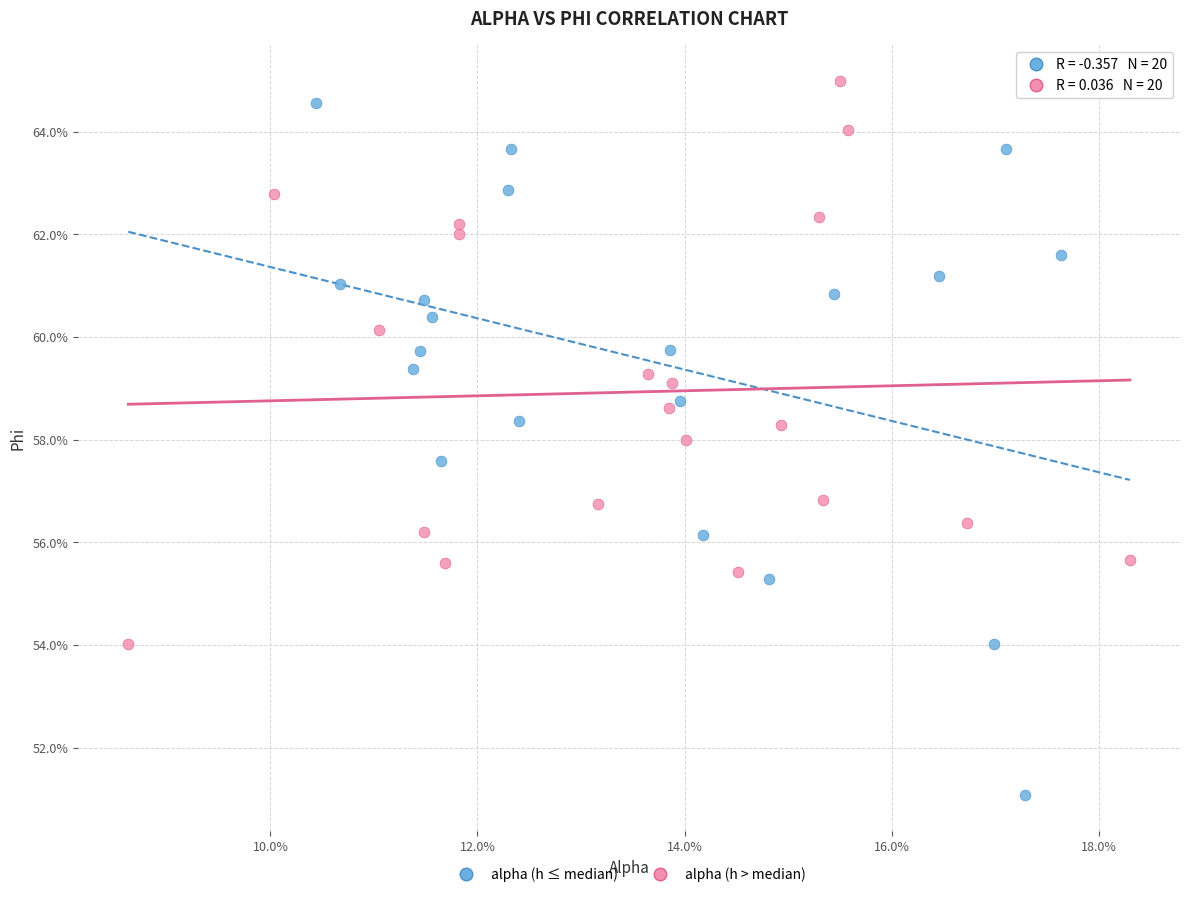

What are all the series names shown in the legend?

alpha (h ≤ median), alpha (h > median)